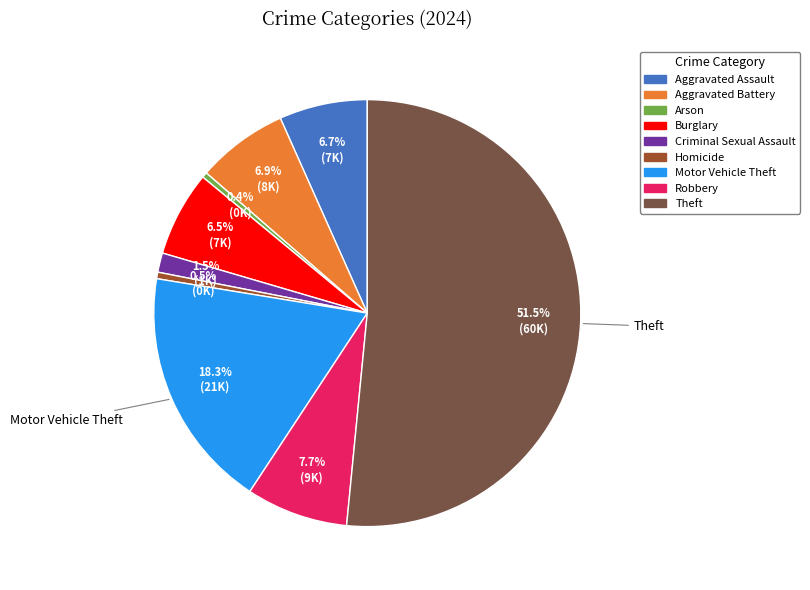

Which slice is the largest?

Theft